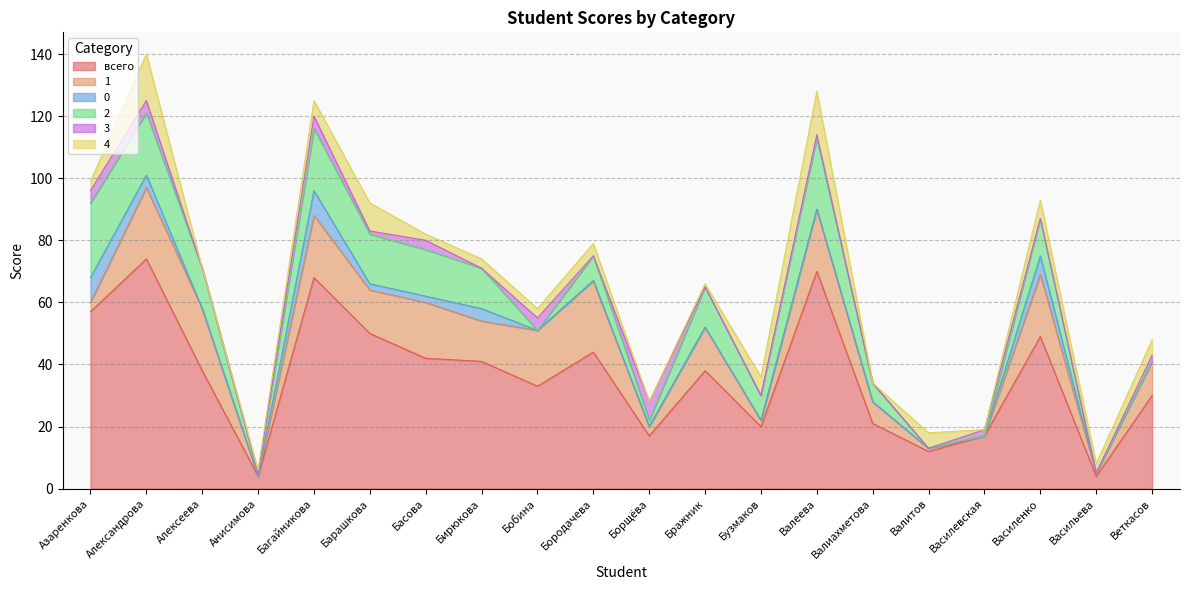

What is the sum of all 1 values?

231